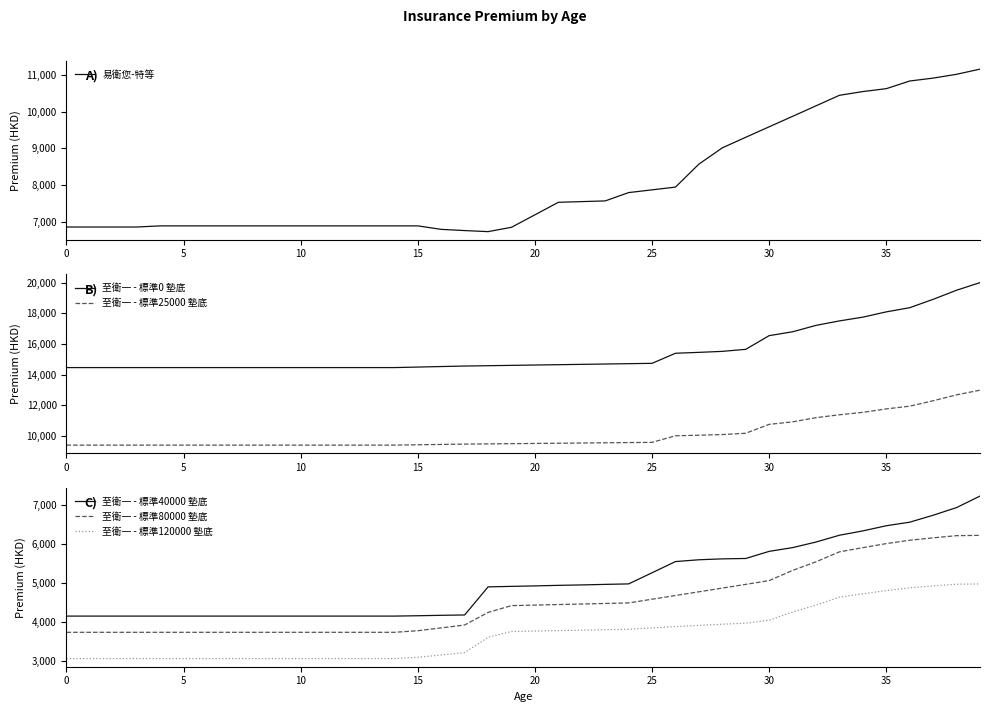

What is the difference between the second highest and second lowest values in the 易衛您-特等 series?

4263